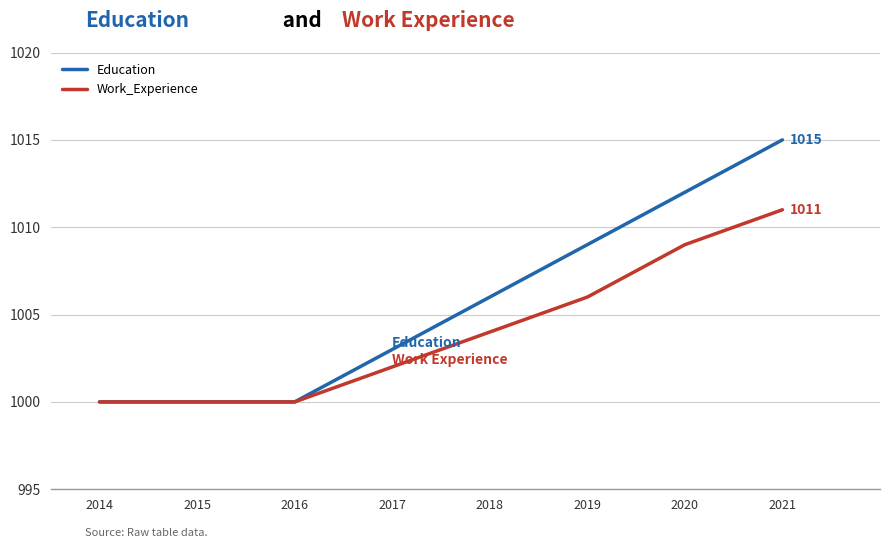

Which series has the largest total across all categories?

Education